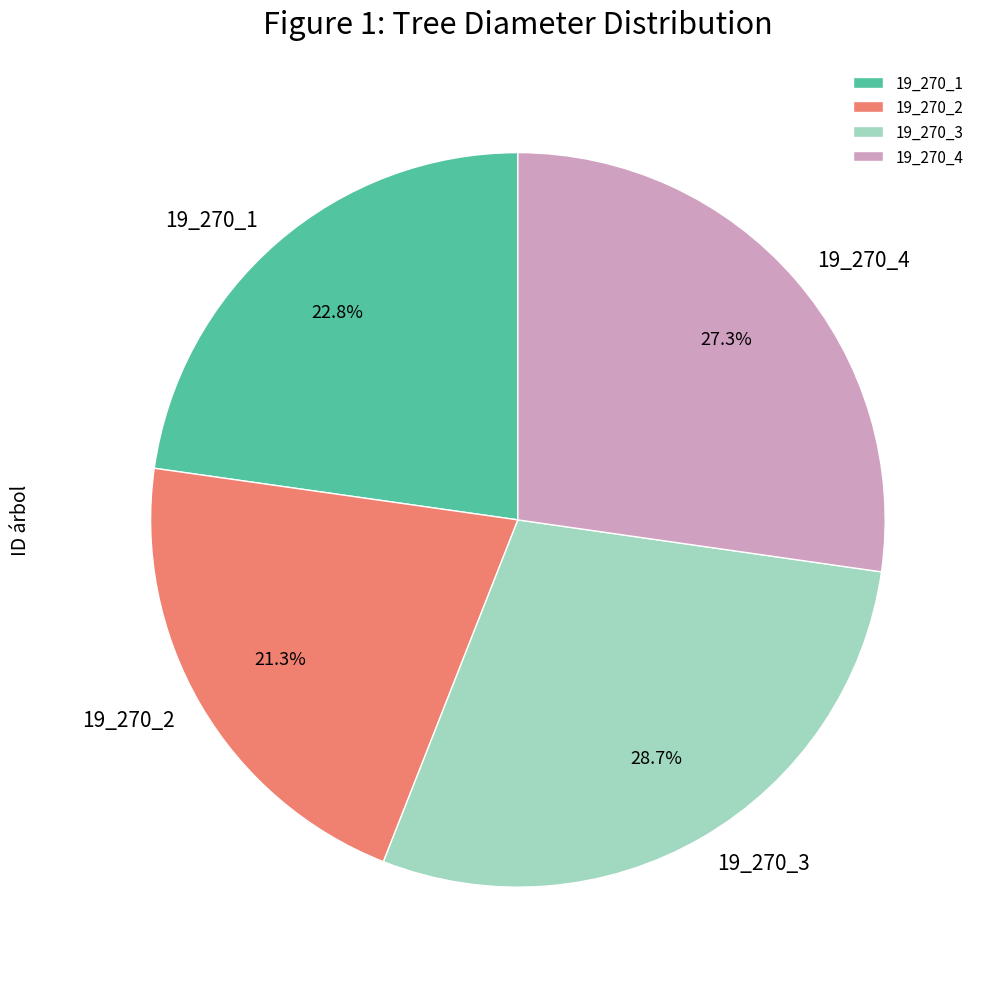

Which category has the smallest portion of the pie?

19_270_2